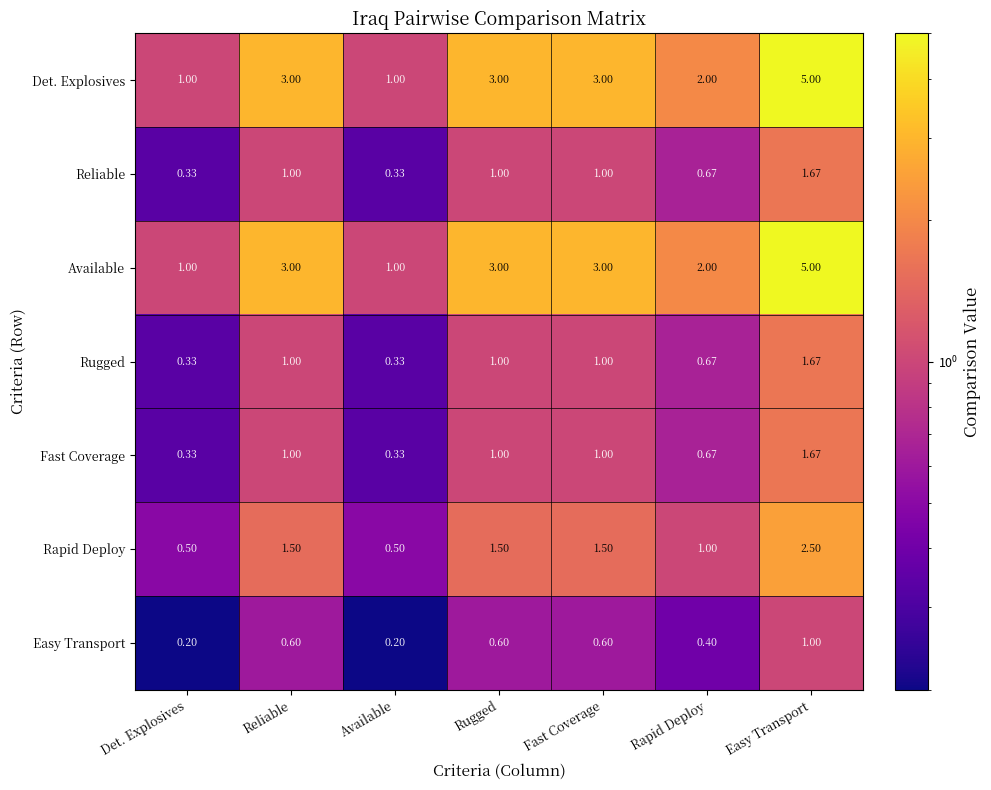

At which label does Reliable reach its peak?

Easy Transport